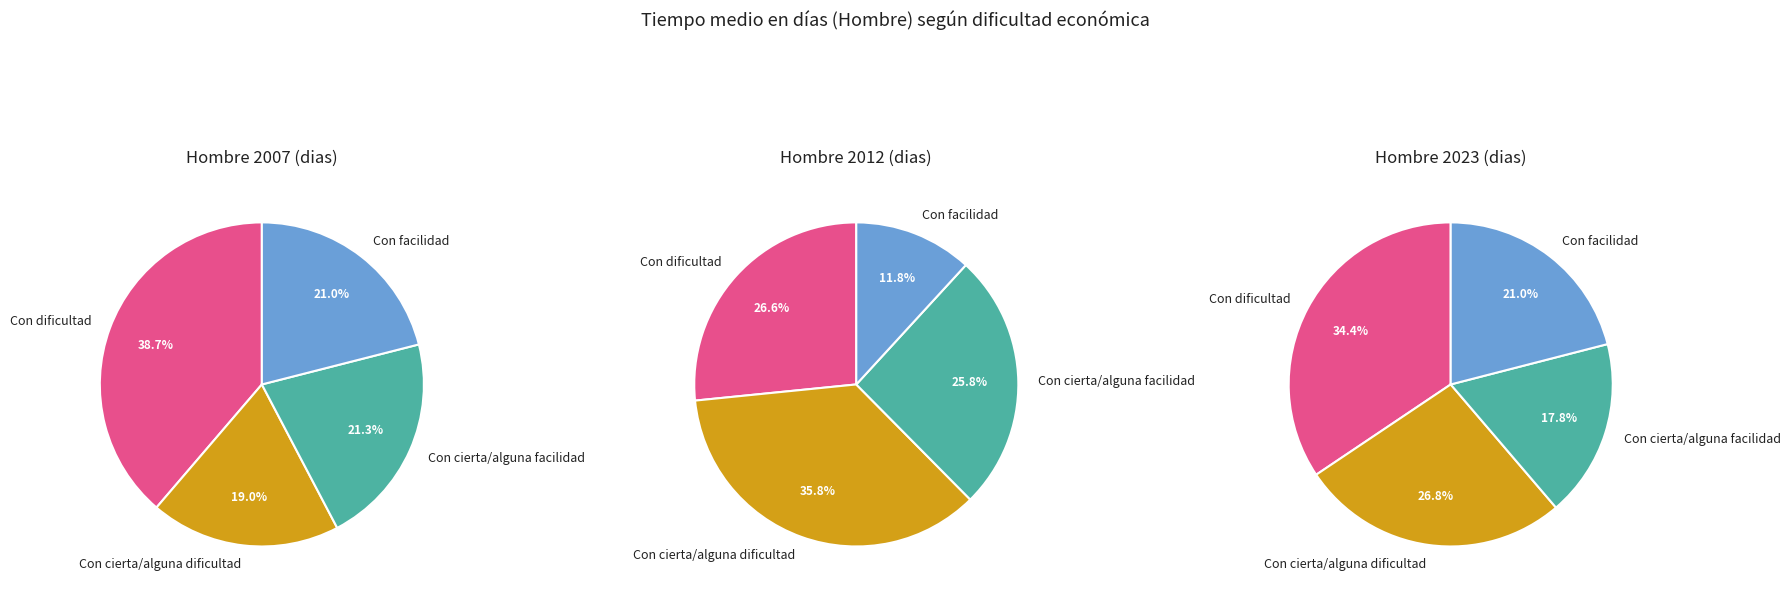

To the nearest percent, what percentage of the pie is Con cierta/alguna dificultad?

19%